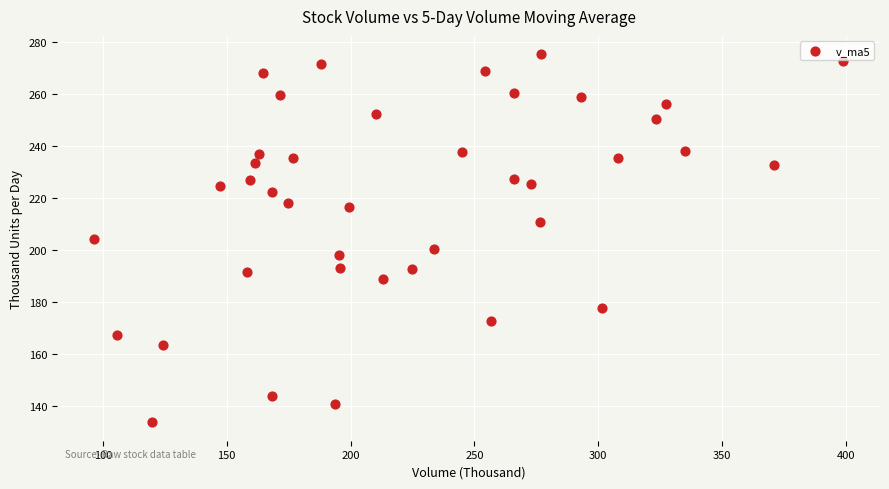

What is the range of Y values (max minus min)?

141.6